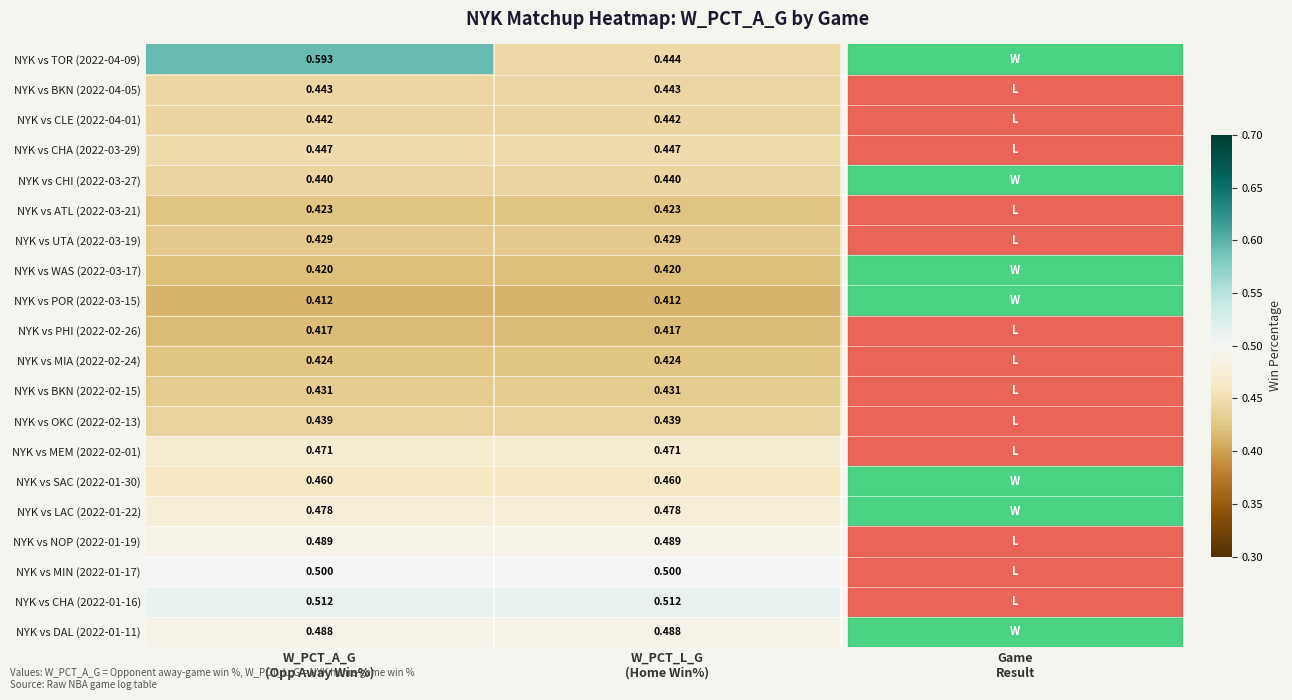

Which series has the largest range (max minus min)?

NYK vs TOR (2022-04-09)